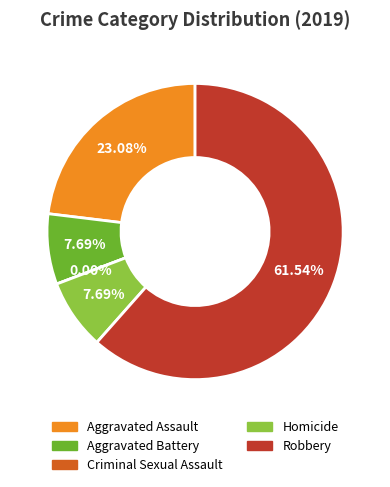

Which category accounts for the majority?

Robbery